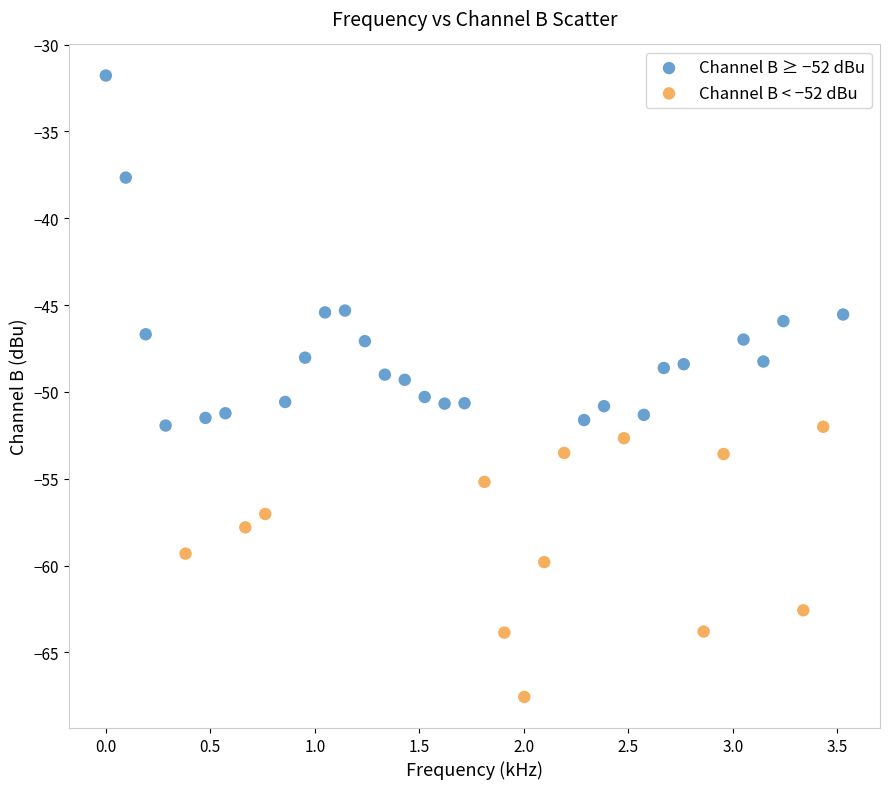

Which series has the widest spread of Y values?

Channel B ≥ −52 dBu